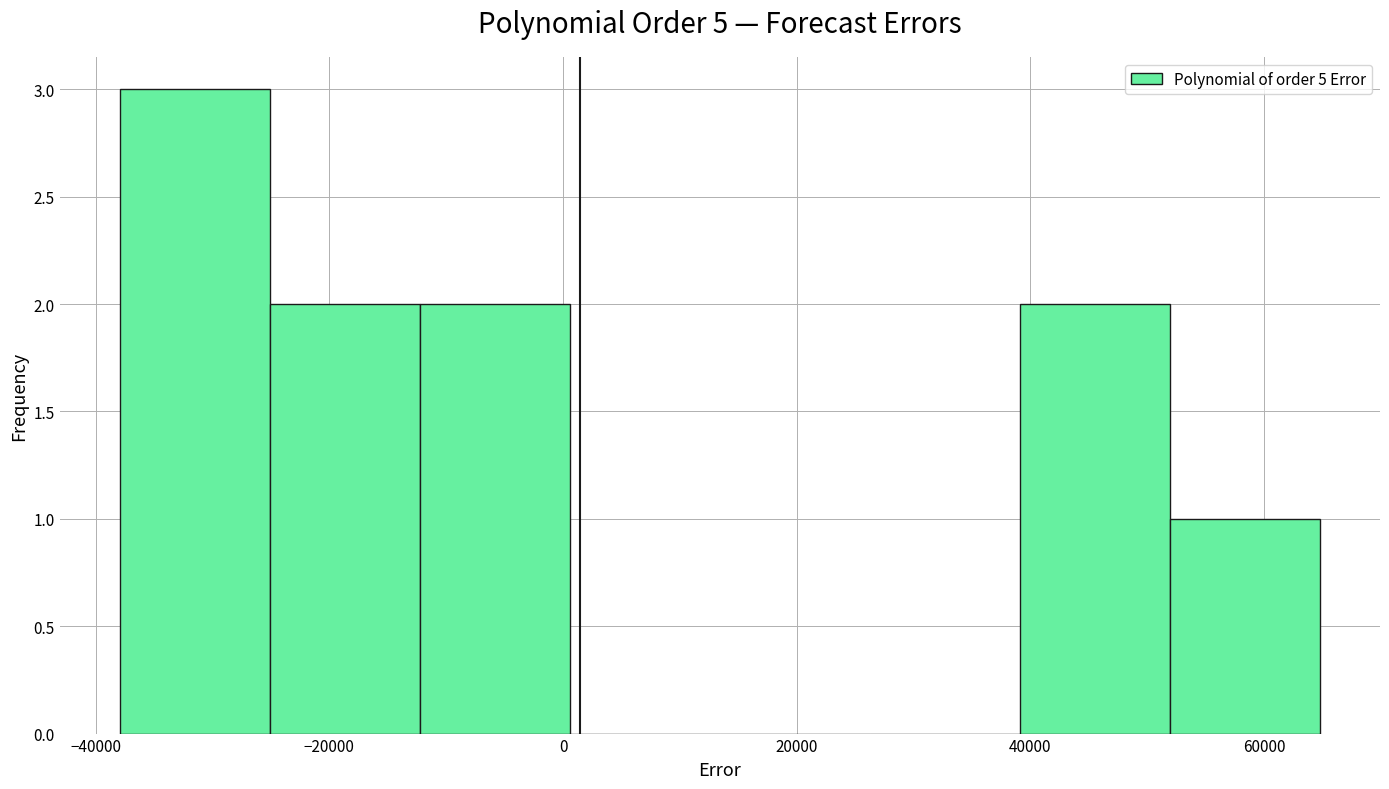

Reading left to right, list every bar in this chart as the range it spans on the x-axis followed by its height. Neither the bar edges nor the heights are printed on the chart, so give them approximately, as read against the axes.

-38000 to -26000: 3
-26000 to -12000: 2
-12000 to 0: 2
0 to 14000: 0
14000 to 26000: 0
26000 to 40000: 0
40000 to 52000: 2
52000 to 64000: 1